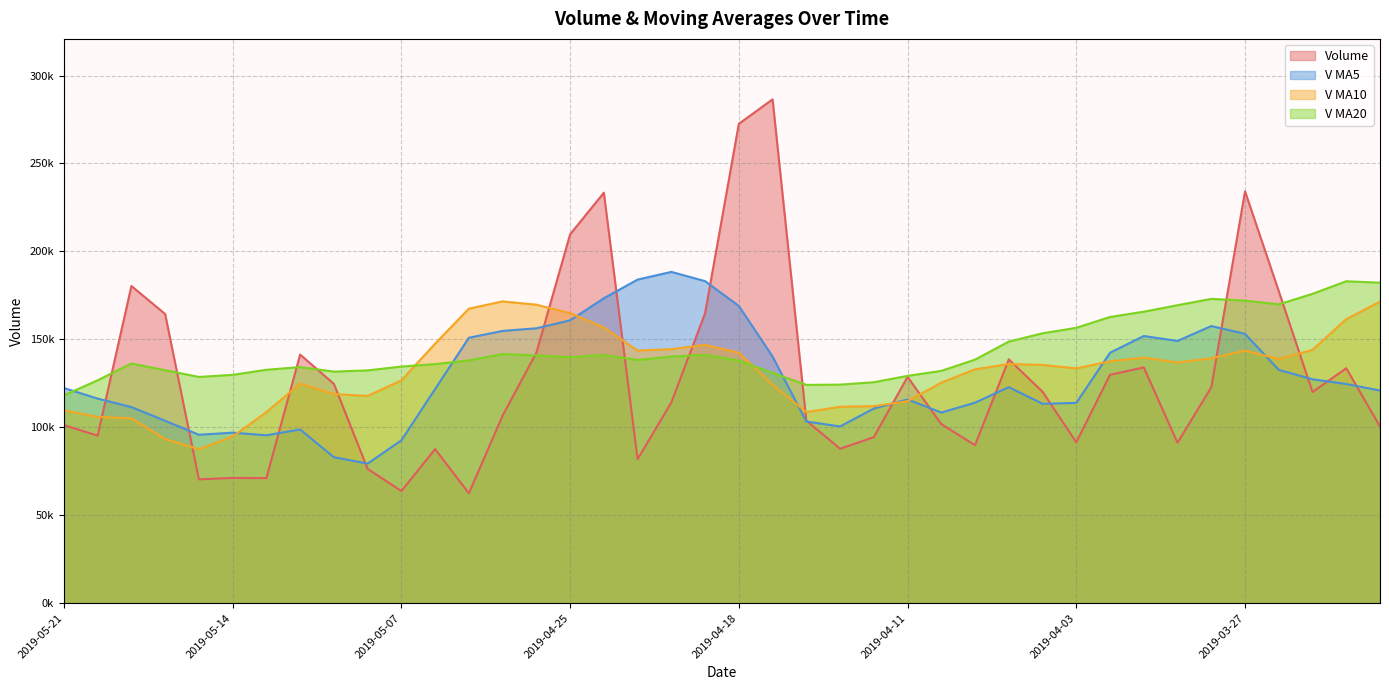

What is the label of the 34th point from the right?

2019-05-13